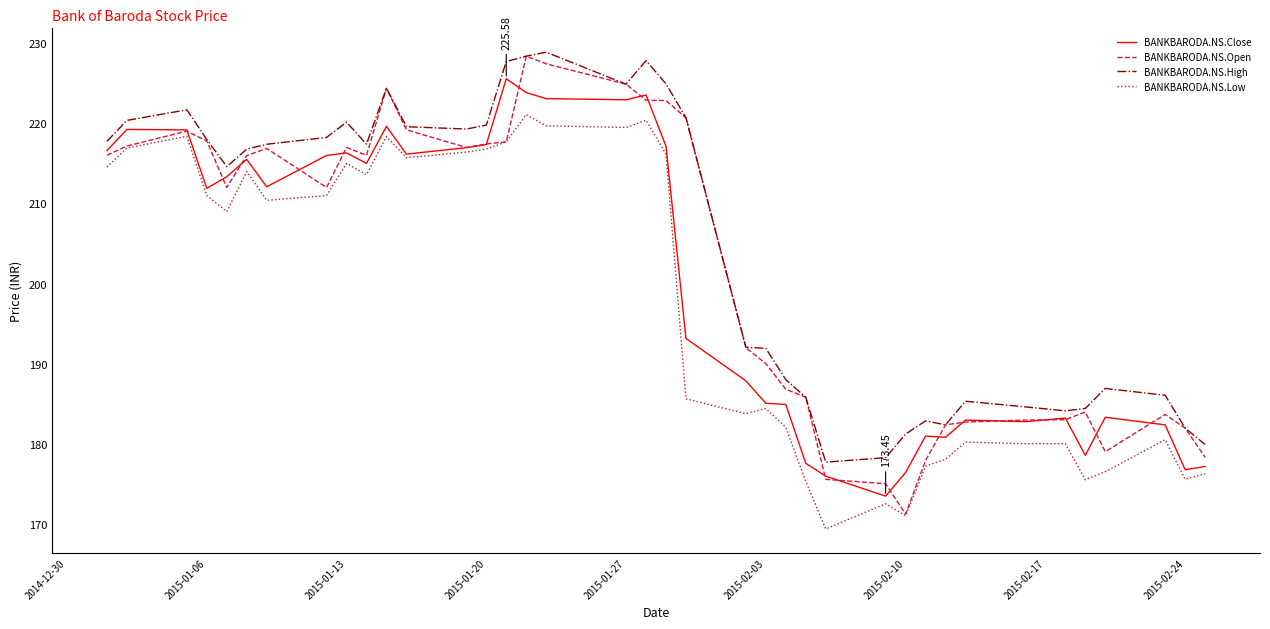

Rank the series by their average value, from highest to lowest.

BANKBARODA.NS.High, BANKBARODA.NS.Open, BANKBARODA.NS.Close, BANKBARODA.NS.Low